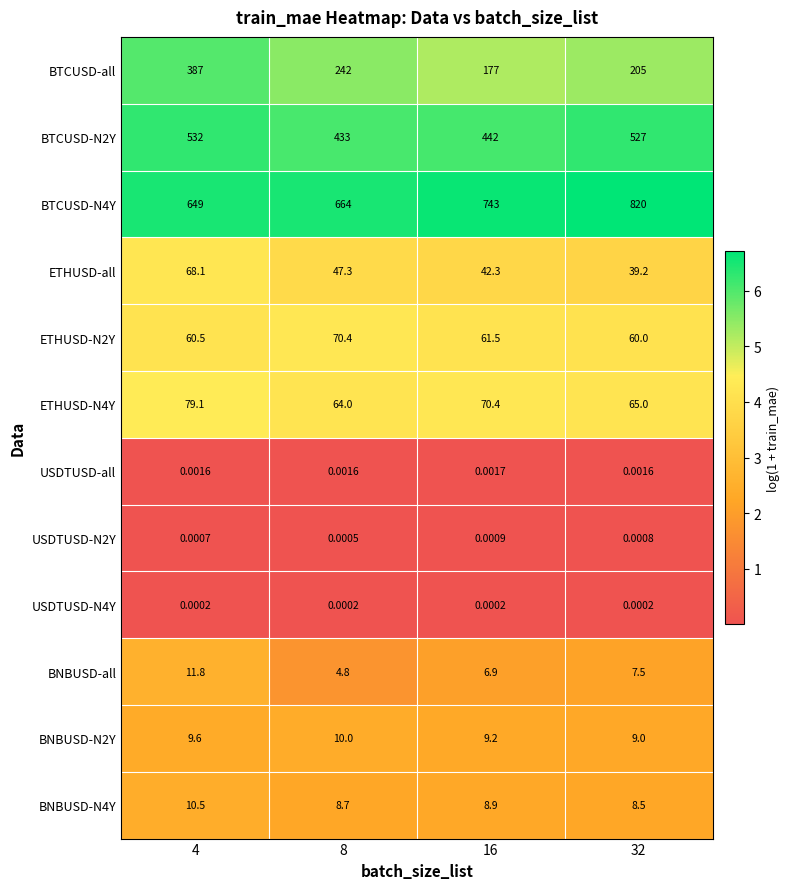

What is the maximum value shown in the chart?

820.0